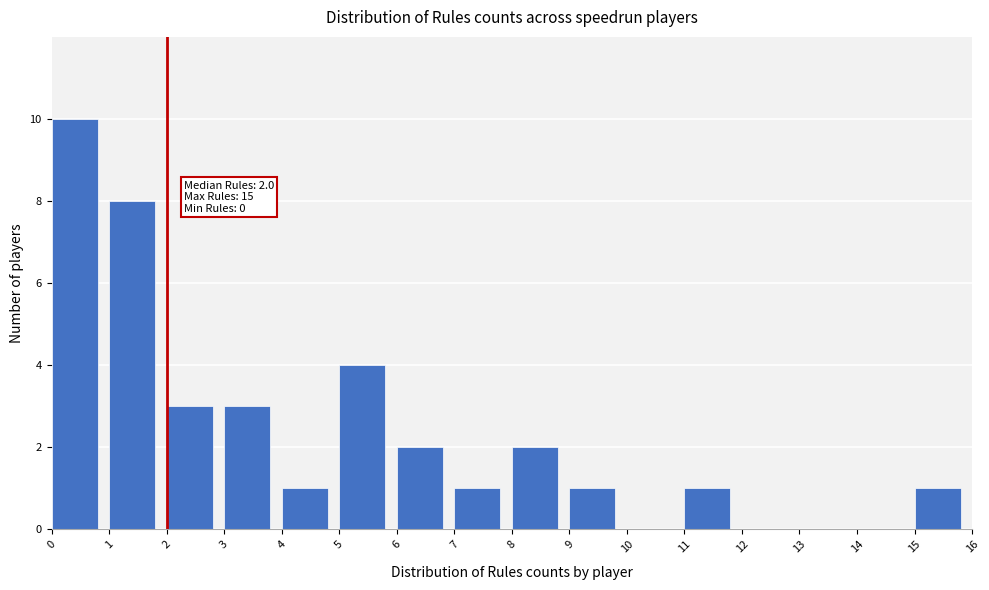

Which range on the x-axis has the tallest bar?

0 to 1